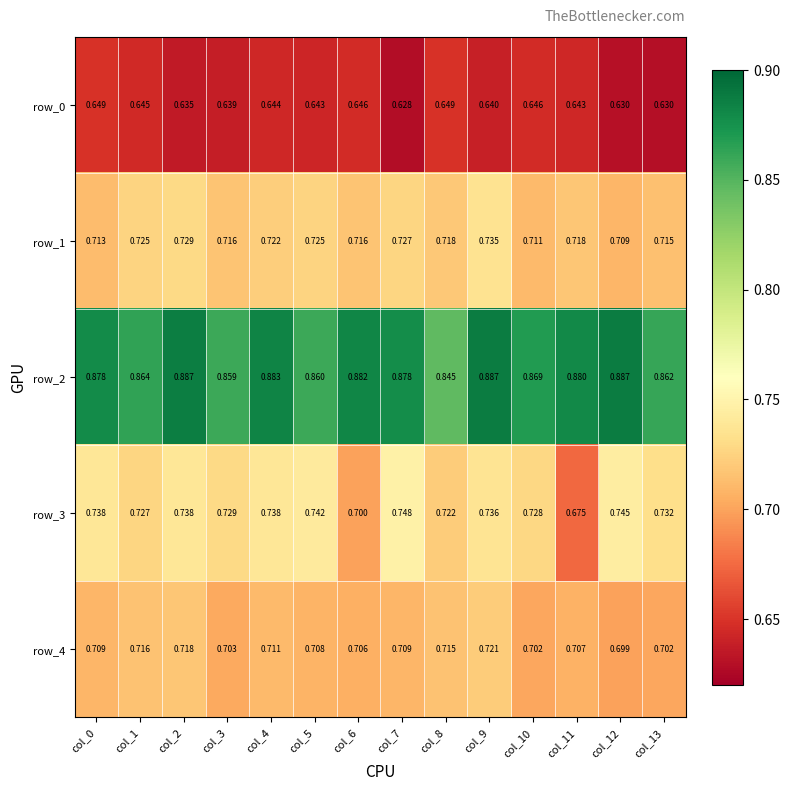

Is it true that row_1 equals 0.7 at col_0?

True